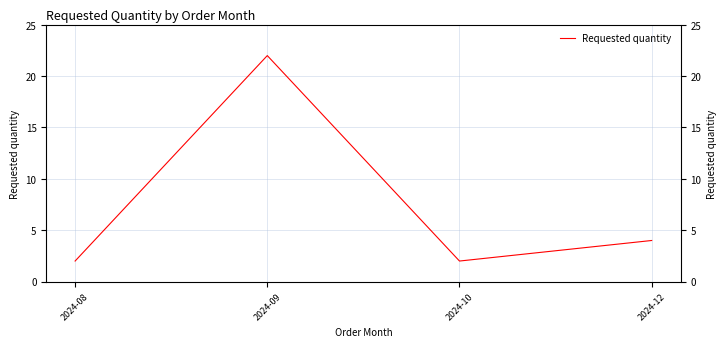

What is the value of the 2nd point from the left?

22